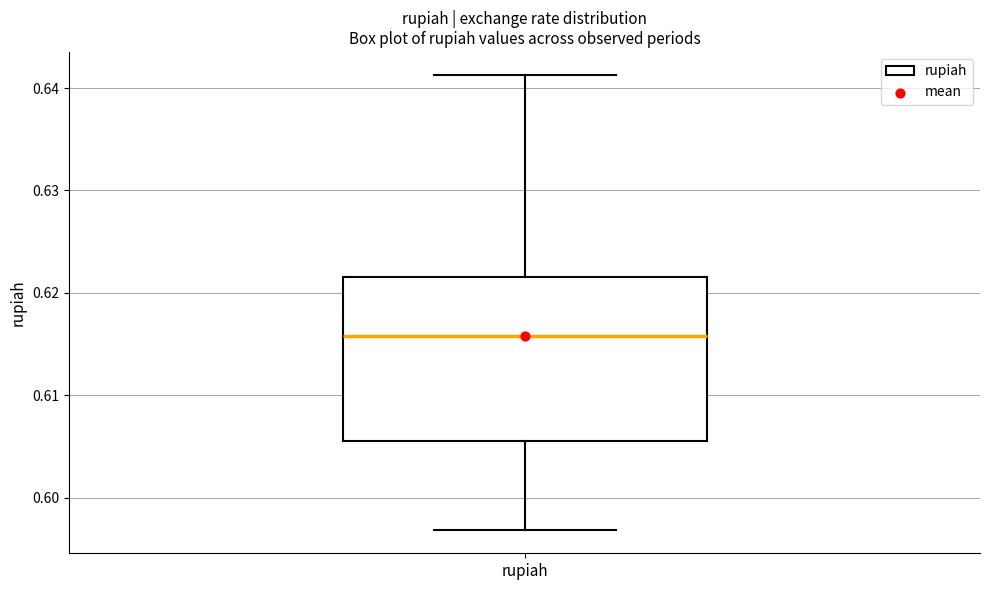

Transcribe this box plot: give where the median line is, the range the box spans, and where the two whiskers end, as read against the y-axis. The values are not printed on the chart, so give them approximately, as read against the axis.

median 0.616, box 0.606 to 0.622, whiskers 0.597 to 0.641